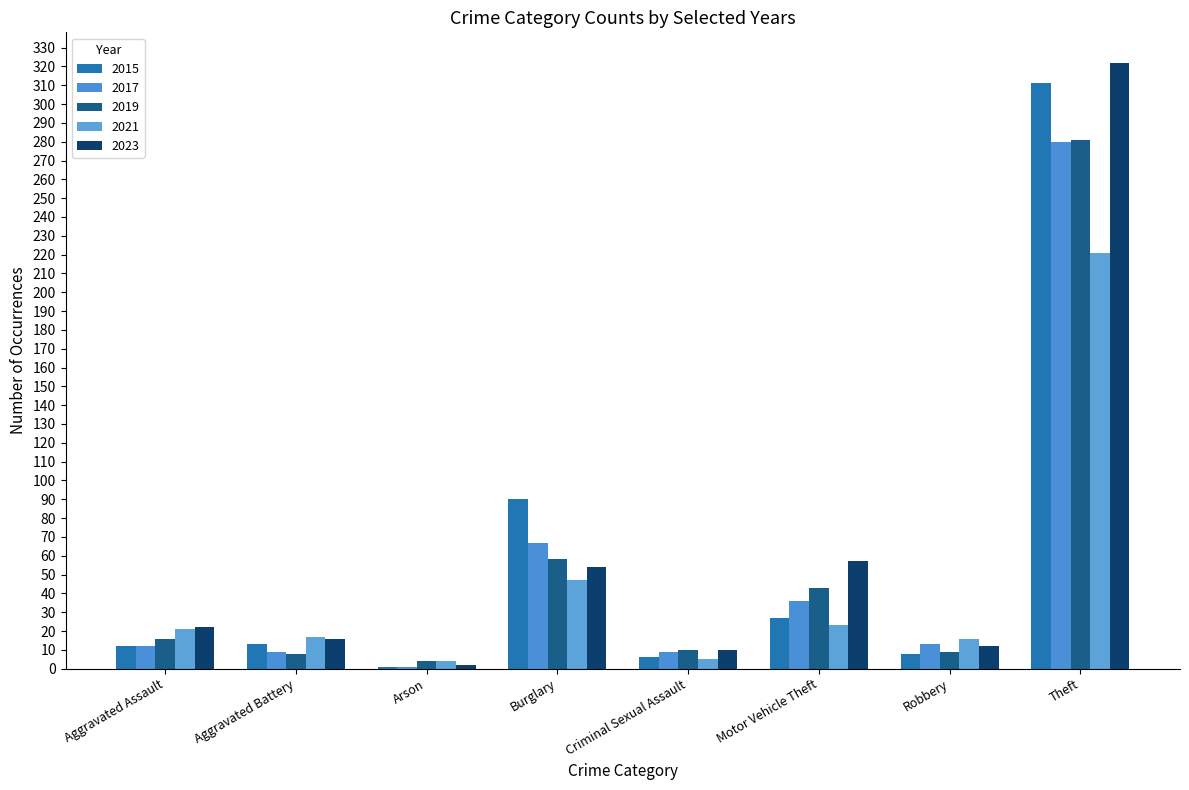

Reading right to left, extract all data points from this chart.

2015: Theft=311	Robbery=8	Motor Vehicle Theft=27	Criminal Sexual Assault=6	Burglary=90	Arson=1	Aggravated Battery=13	Aggravated Assault=12
2017: Theft=280	Robbery=13	Motor Vehicle Theft=36	Criminal Sexual Assault=9	Burglary=67	Arson=1	Aggravated Battery=9	Aggravated Assault=12
2019: Theft=281	Robbery=9	Motor Vehicle Theft=43	Criminal Sexual Assault=10	Burglary=58	Arson=4	Aggravated Battery=8	Aggravated Assault=16
2021: Theft=221	Robbery=16	Motor Vehicle Theft=23	Criminal Sexual Assault=5	Burglary=47	Arson=4	Aggravated Battery=17	Aggravated Assault=21
2023: Theft=322	Robbery=12	Motor Vehicle Theft=57	Criminal Sexual Assault=10	Burglary=54	Arson=2	Aggravated Battery=16	Aggravated Assault=22